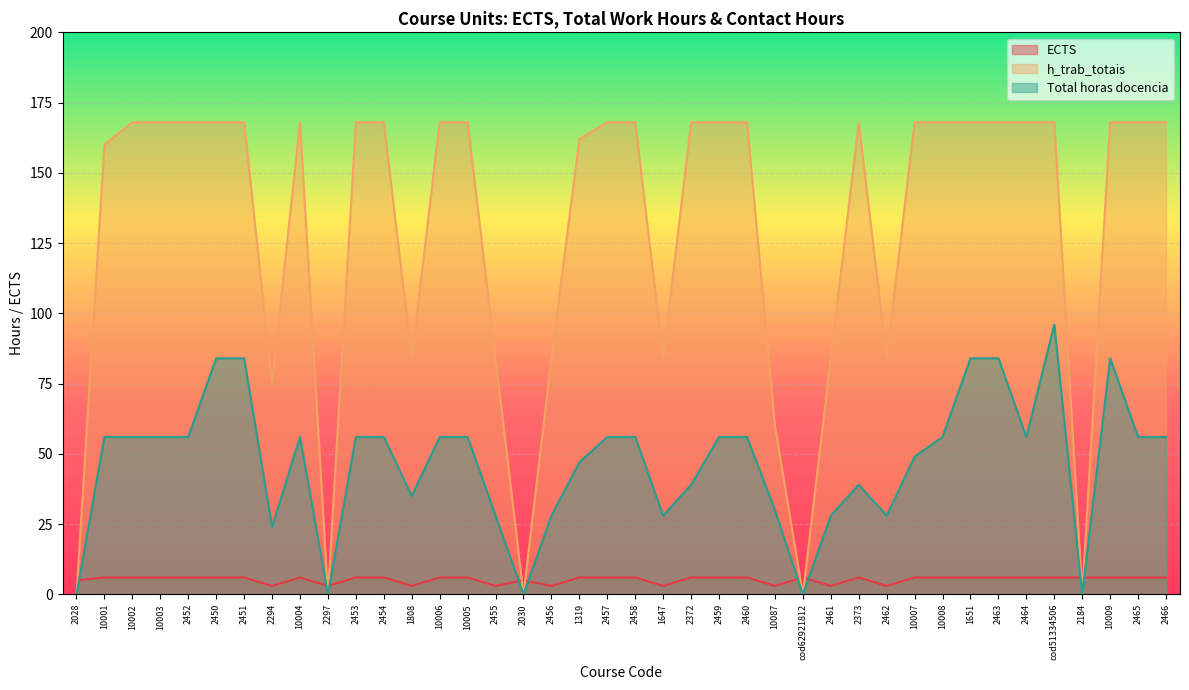

Which series has the largest total across all categories?

h_trab_totais